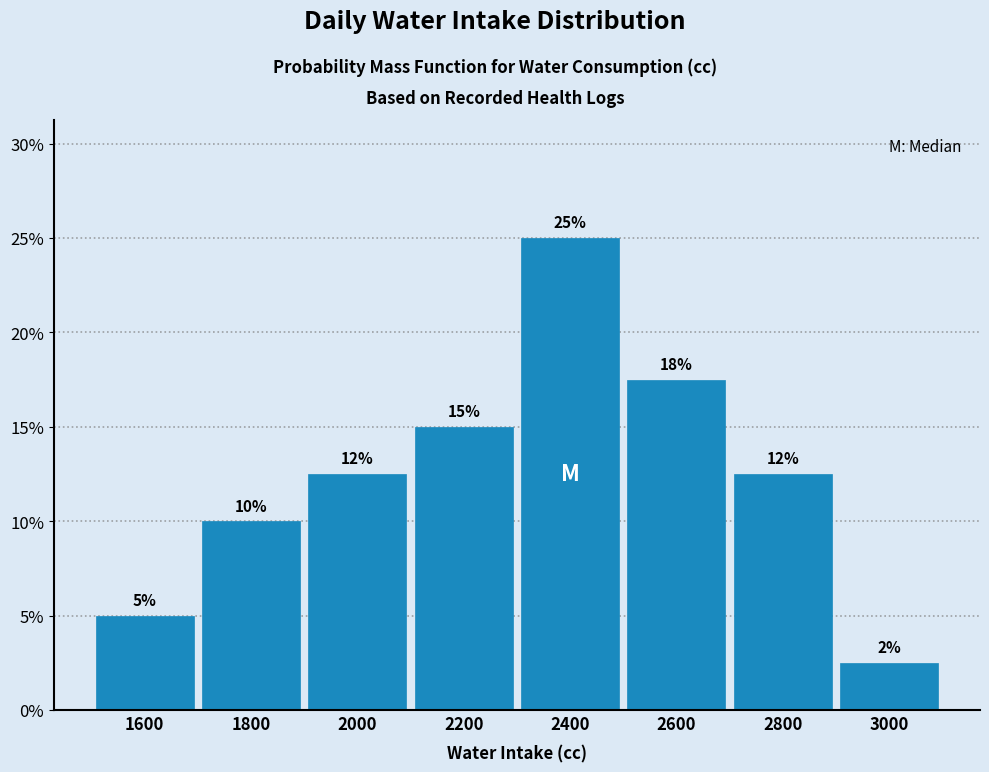

Which range on the x-axis has the tallest bar?

2300 to 2500